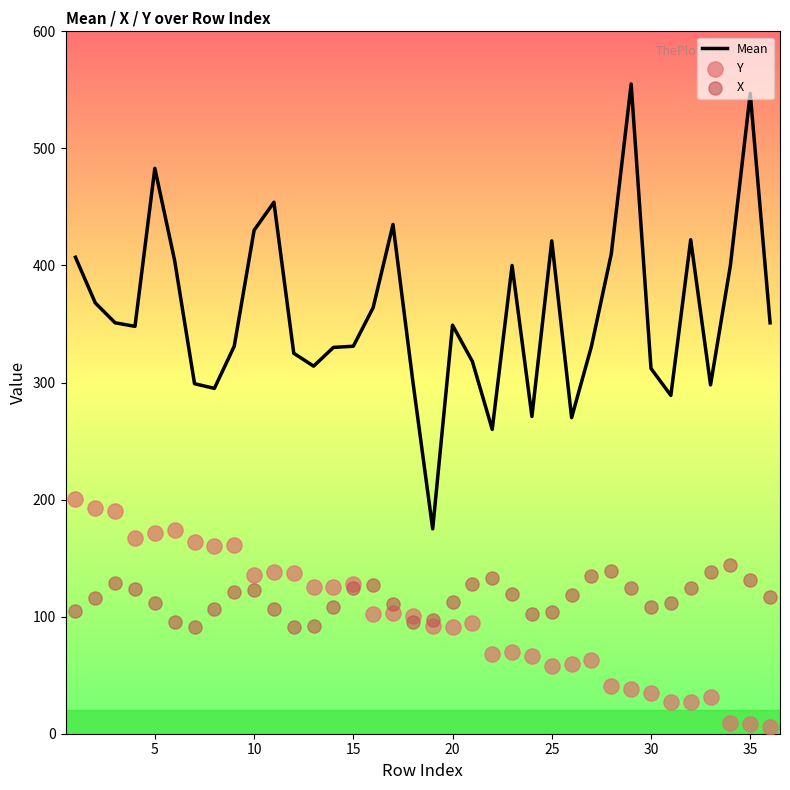

Which series reaches the minimum Y coordinate?

Y